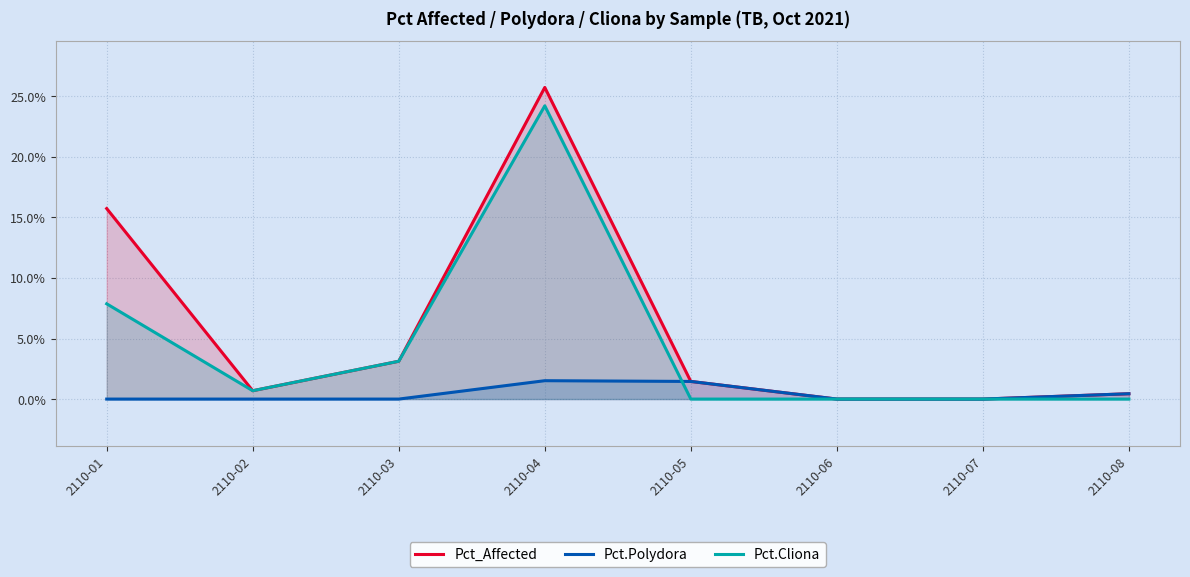

Reading left to right, transcribe all the data shown in this chart.

Pct_Affected: 2110-01=15.7	2110-02=0.7	2110-03=3.1	2110-04=25.7	2110-05=1.5	2110-06=0.0	2110-07=0.0	2110-08=0.4
Pct.Polydora: 2110-01=0.0	2110-02=0.0	2110-03=0.0	2110-04=1.5	2110-05=1.5	2110-06=0.0	2110-07=0.0	2110-08=0.4
Pct.Cliona: 2110-01=7.9	2110-02=0.7	2110-03=3.1	2110-04=24.2	2110-05=0.0	2110-06=0.0	2110-07=0.0	2110-08=0.0